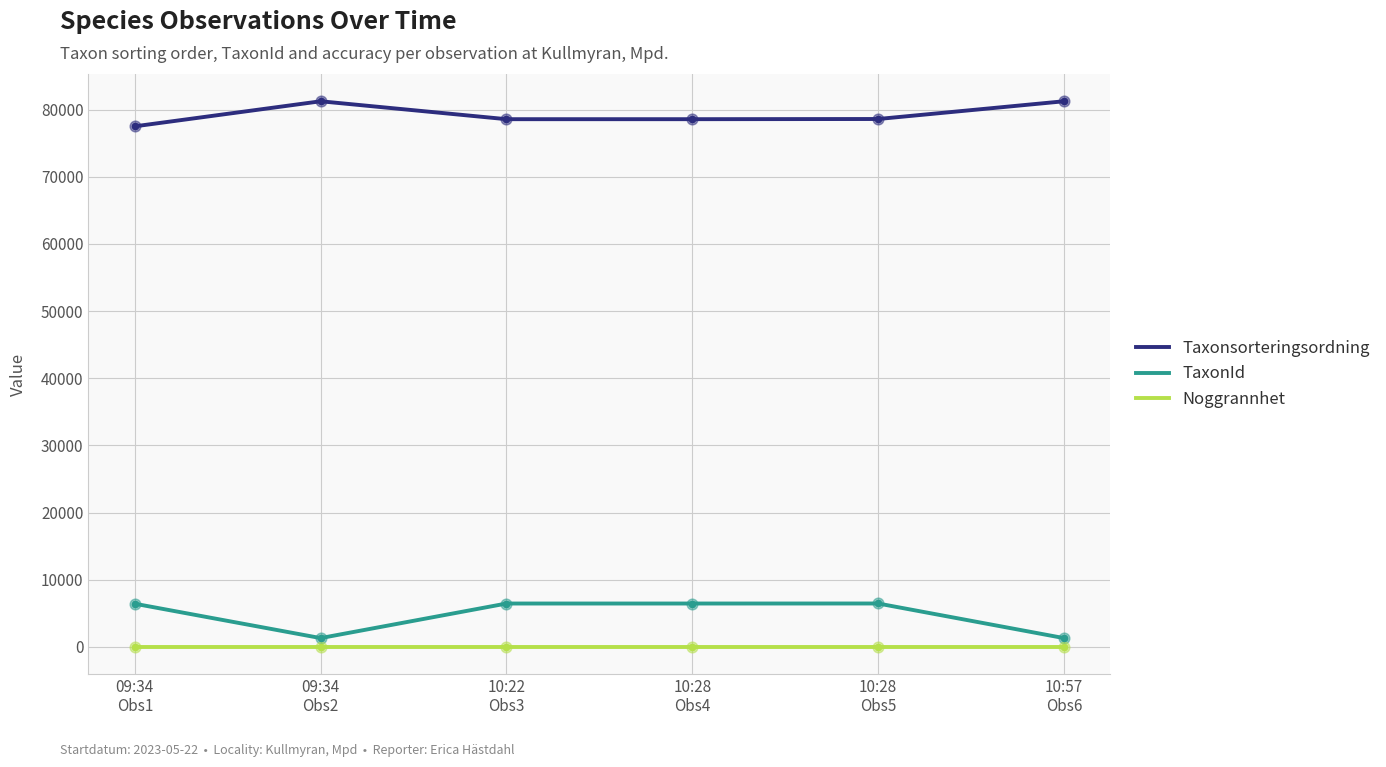

What is the total value across all series at 10:22
Obs3?

85052